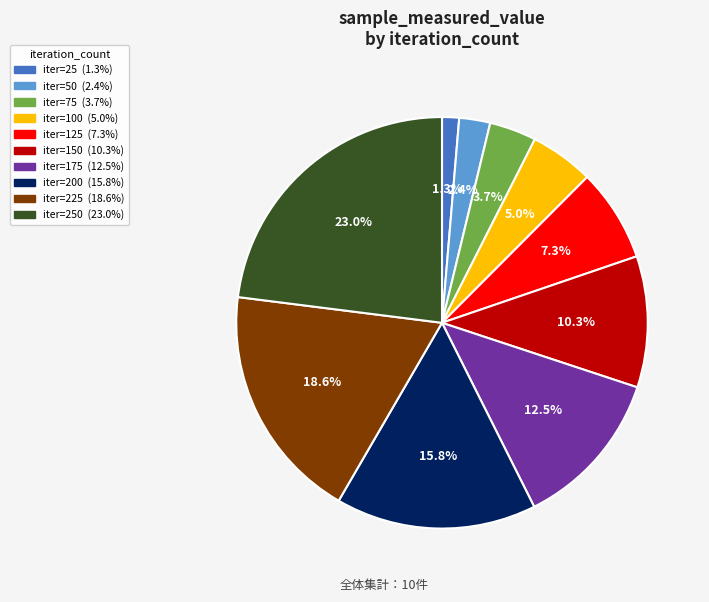

How many slices are in this pie chart?

10